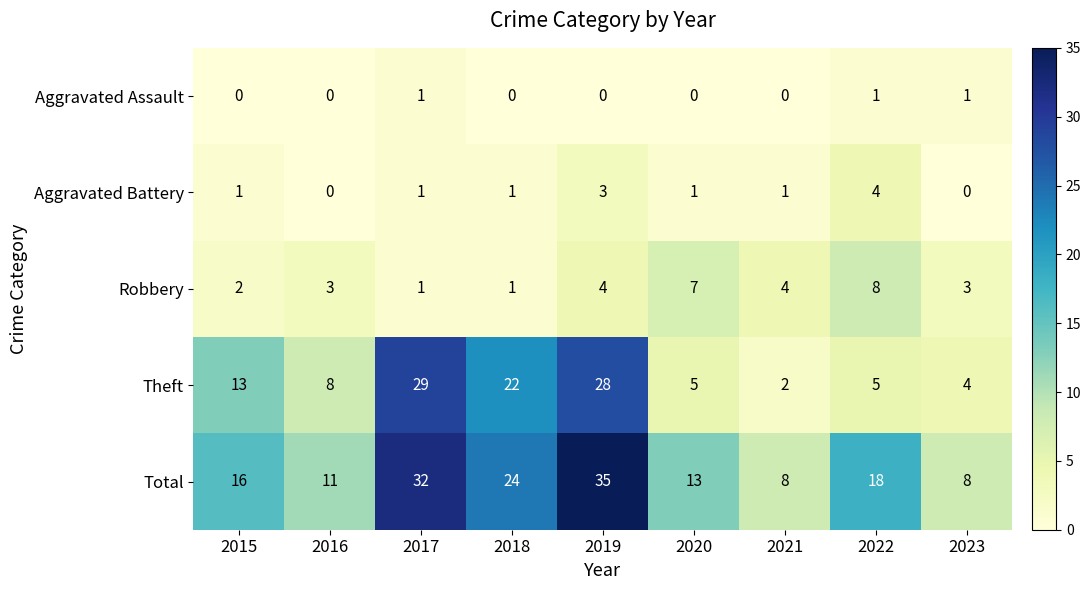

Between 2015 and 2018, which series saw the biggest shift?

Theft